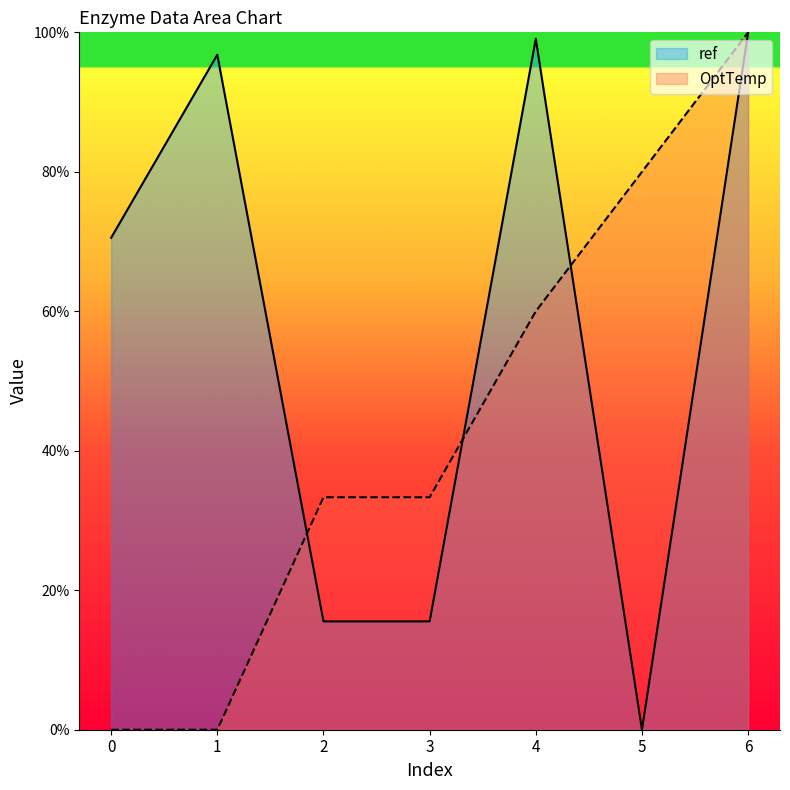

Which series ends up on top after the final intersection of OptTemp and ref?

OptTemp